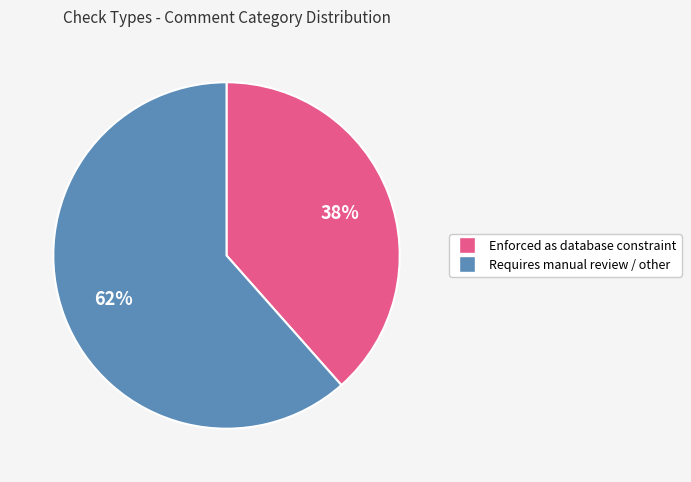

Count the number of slices in the pie.

2